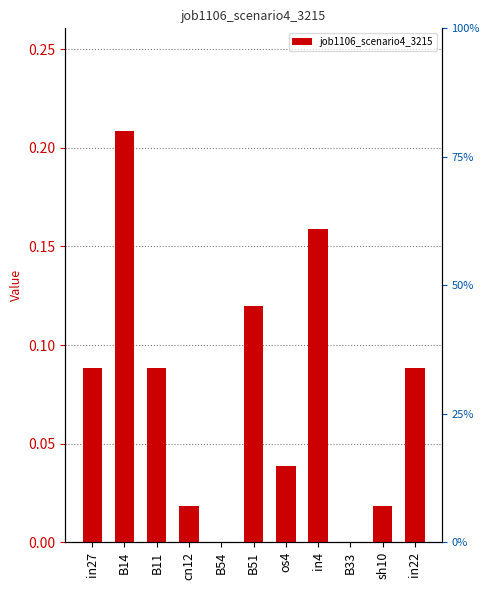

Rank the categories by value from highest to lowest.

B14, in4, B51, in27, B11, in22, os4, cn12, sh10, B54, B33